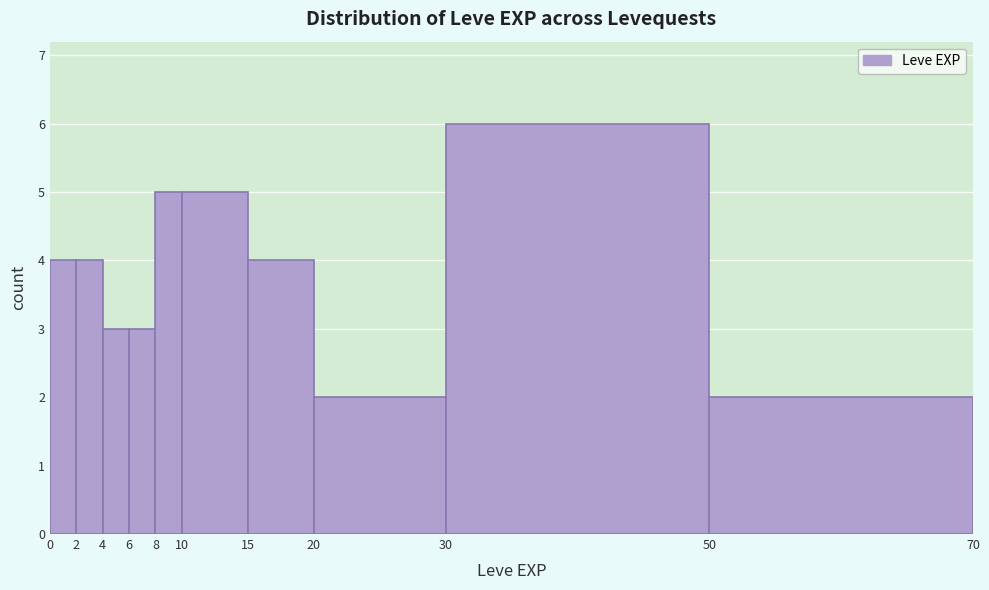

Which range on the x-axis has the tallest bar?

30 to 50